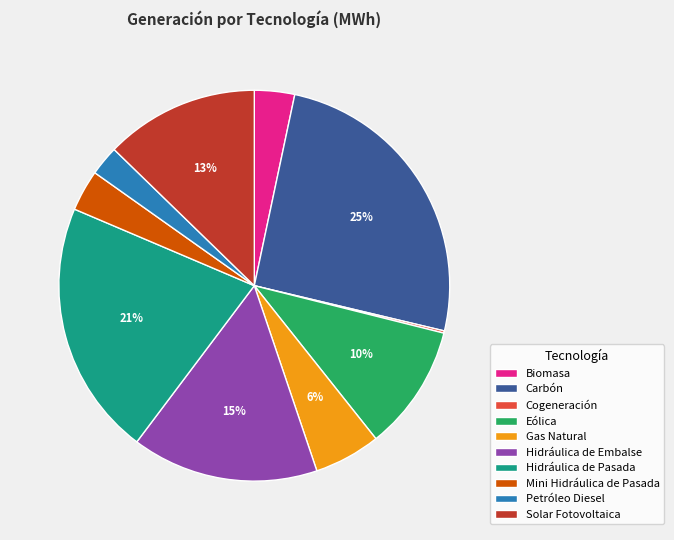

Is it true that Mini Hidráulica de Pasada is 14% of the pie?

False